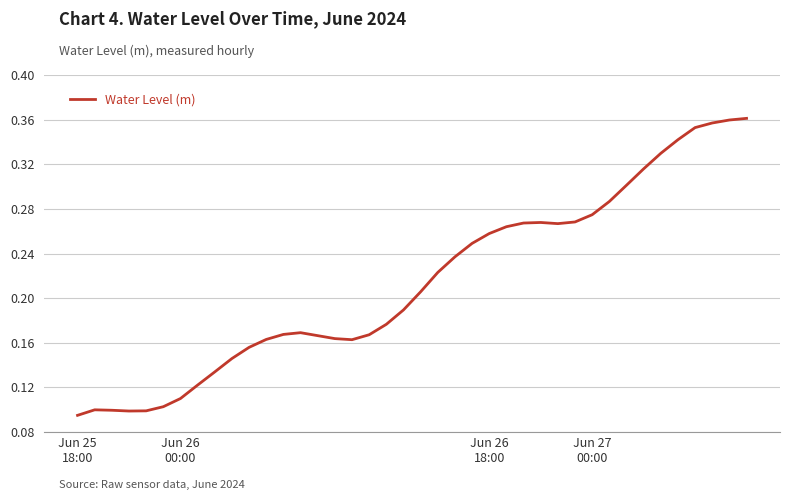

Which label corresponds to the smallest value in the chart?

Jun 25
18:00